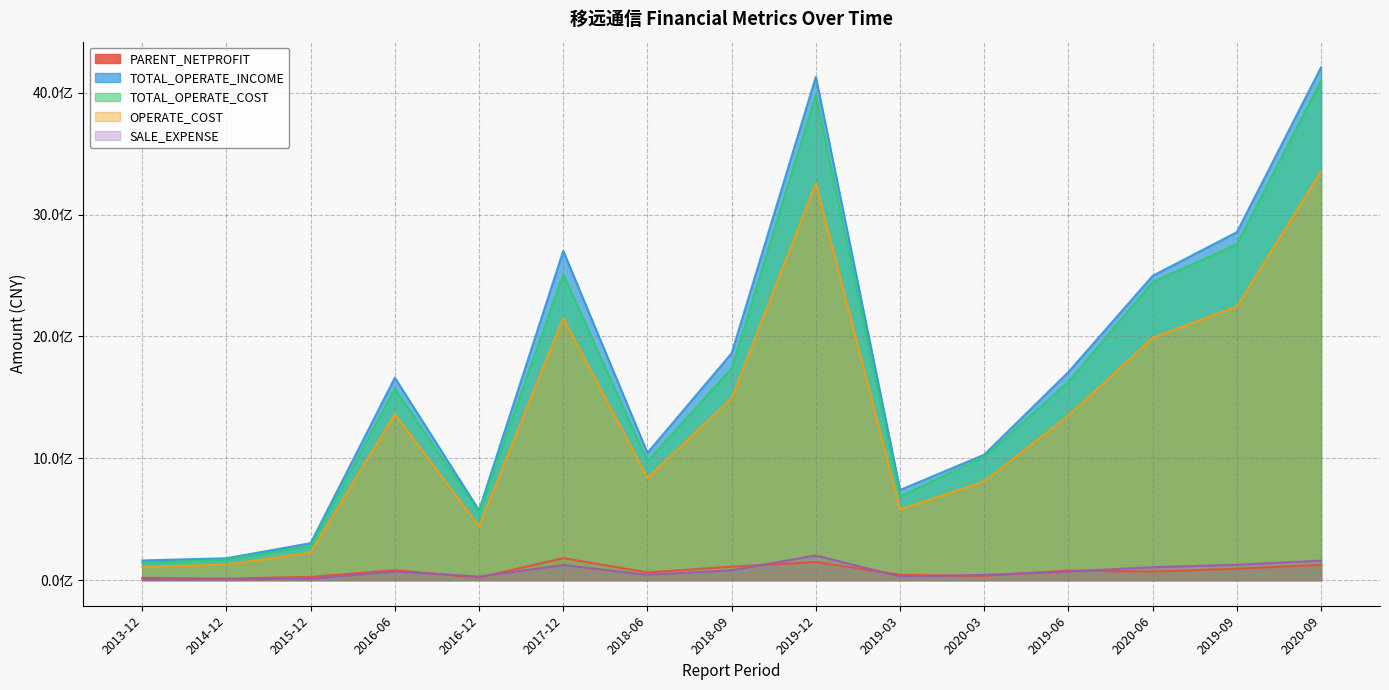

What are all the series names shown in the legend?

PARENT_NETPROFIT, TOTAL_OPERATE_INCOME, TOTAL_OPERATE_COST, OPERATE_COST, SALE_EXPENSE